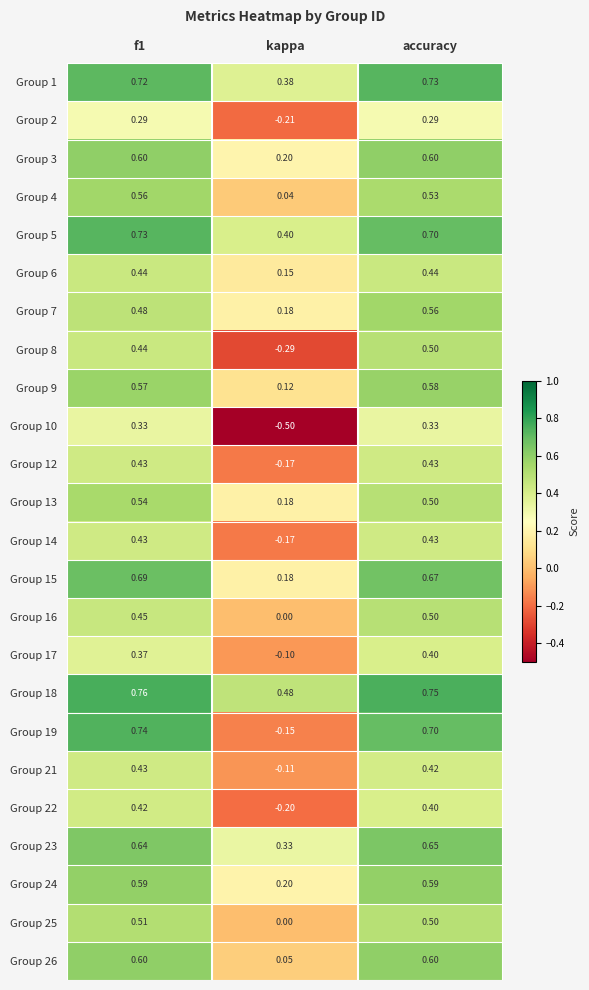

At which category is the sum across all series the highest?

accuracy